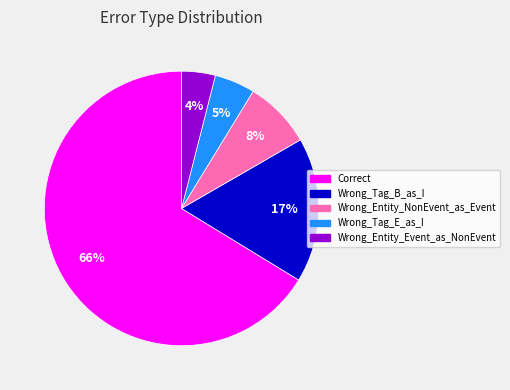

Which slice represents more than half of the pie?

Correct